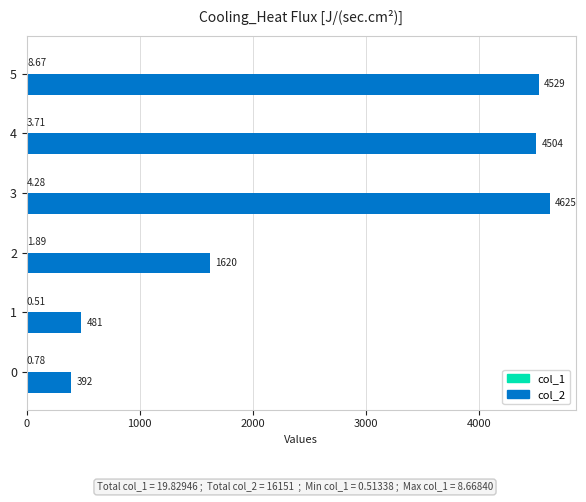

Between 0 and 4, which series saw the biggest shift?

col_2